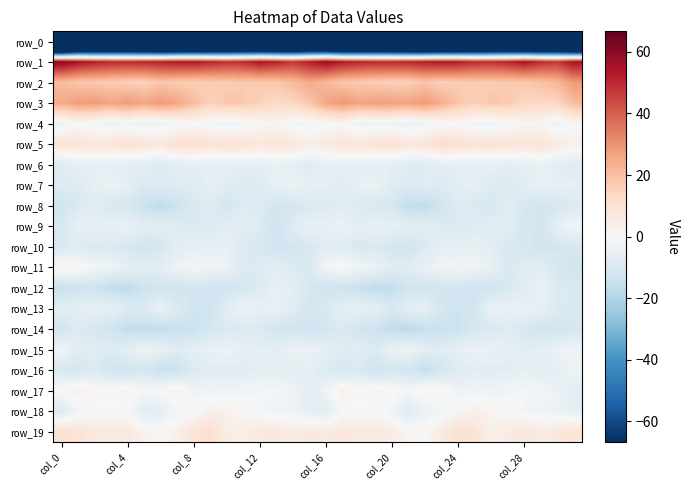

Rank the series by their maximum value, from lowest to highest.

row_0, row_14, row_8, row_10, row_12, row_6, row_16, row_7, row_13, row_15, row_9, row_11, row_4, row_17, row_18, row_19, row_5, row_2, row_3, row_1